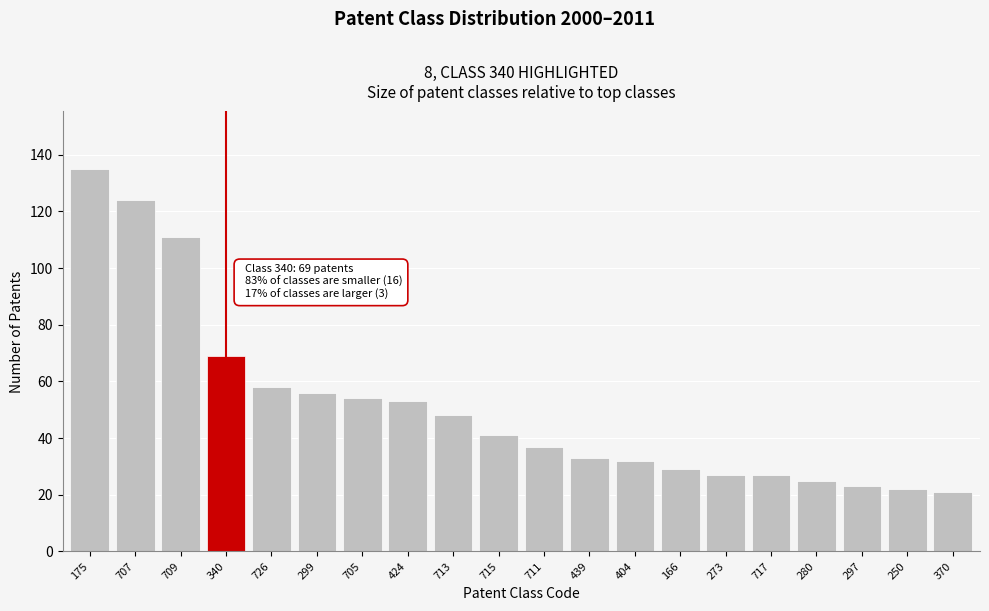

Reading left to right, extract all data points from this chart.

135	124	111	69	58	56	54	53	48	41	37	33	32	29	27	27	25	23	22	21